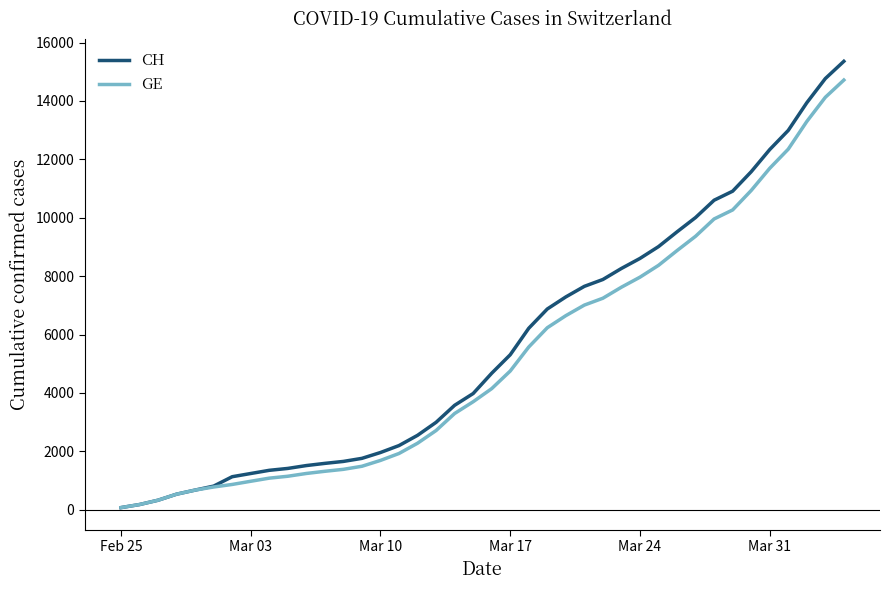

Which series has the largest range (max minus min)?

CH